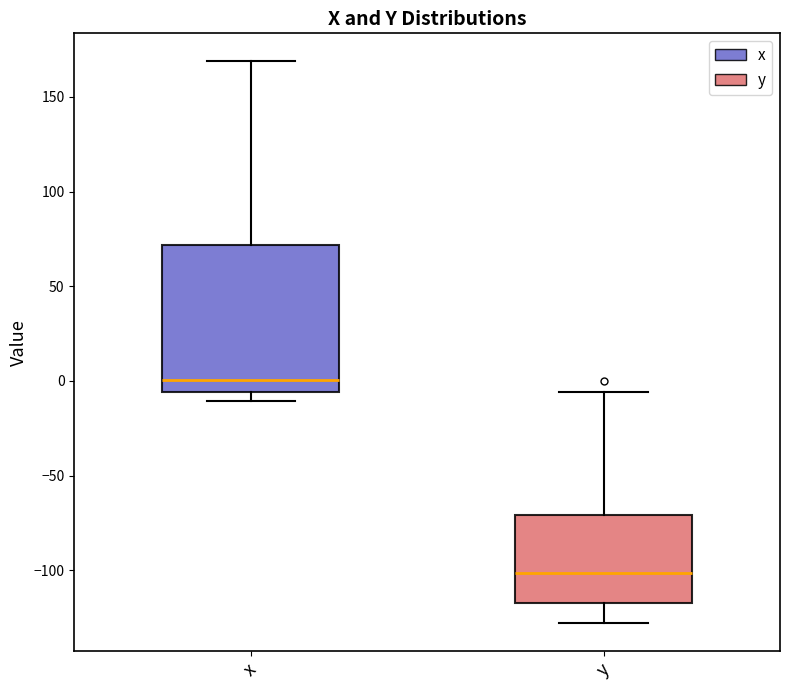

Reading left to right, read every box against the y-axis: the position of its median line, the range the box covers, and the ends of its whiskers. The values are not printed on the chart, so give them approximately, as read against the axis.

x: median 0, box -5 to 70, whiskers -10 to 170
y: median -100, box -115 to -70, whiskers -130 to -5